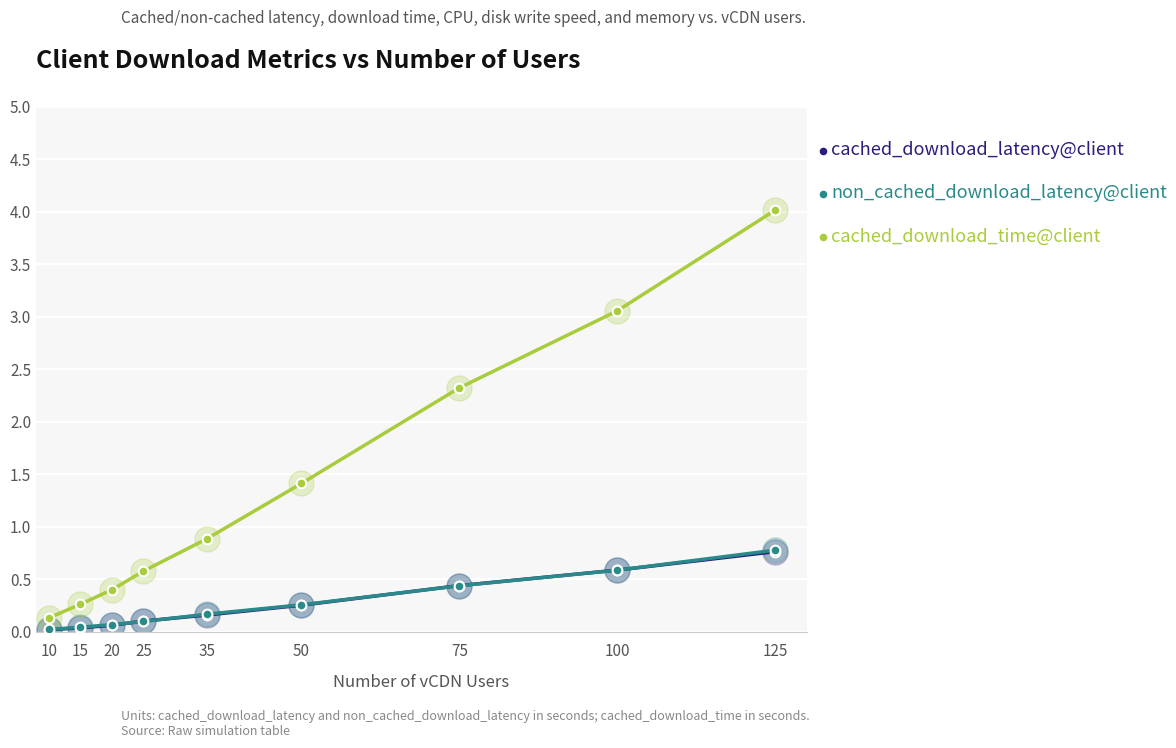

What is the sum of the non_cached_download_latency@client values at 10 and 25?

0.1